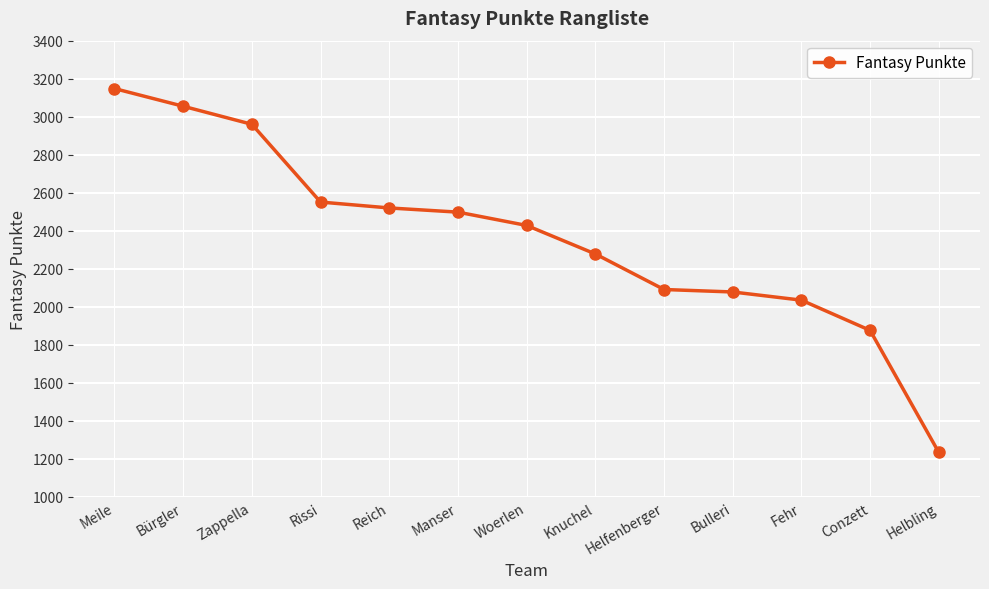

What is the ratio of the value at Meile to the value at Helbling?

2.6